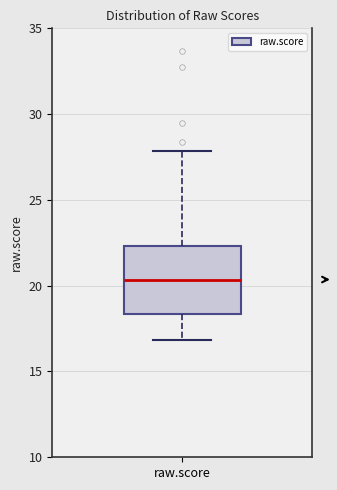

Read this box plot against the y-axis: the position of the median line, the range covered by the box, and the ends of both whiskers. The values are not printed on the chart, so give them approximately, as read against the axis.

median 20.5, box 18.5 to 22.5, whiskers 17.0 to 28.0